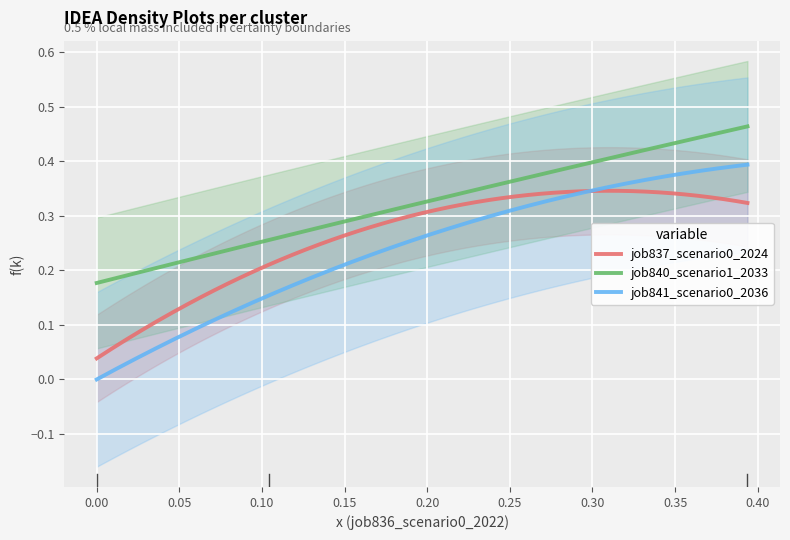

True or false: job840_scenario1_2033 and job837_scenario0_2024 cross at least once.

False